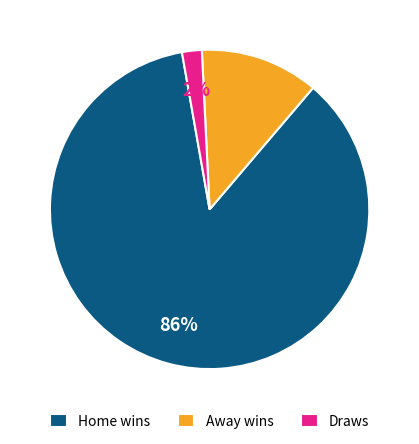

What is the smallest slice in the pie chart?

Draws